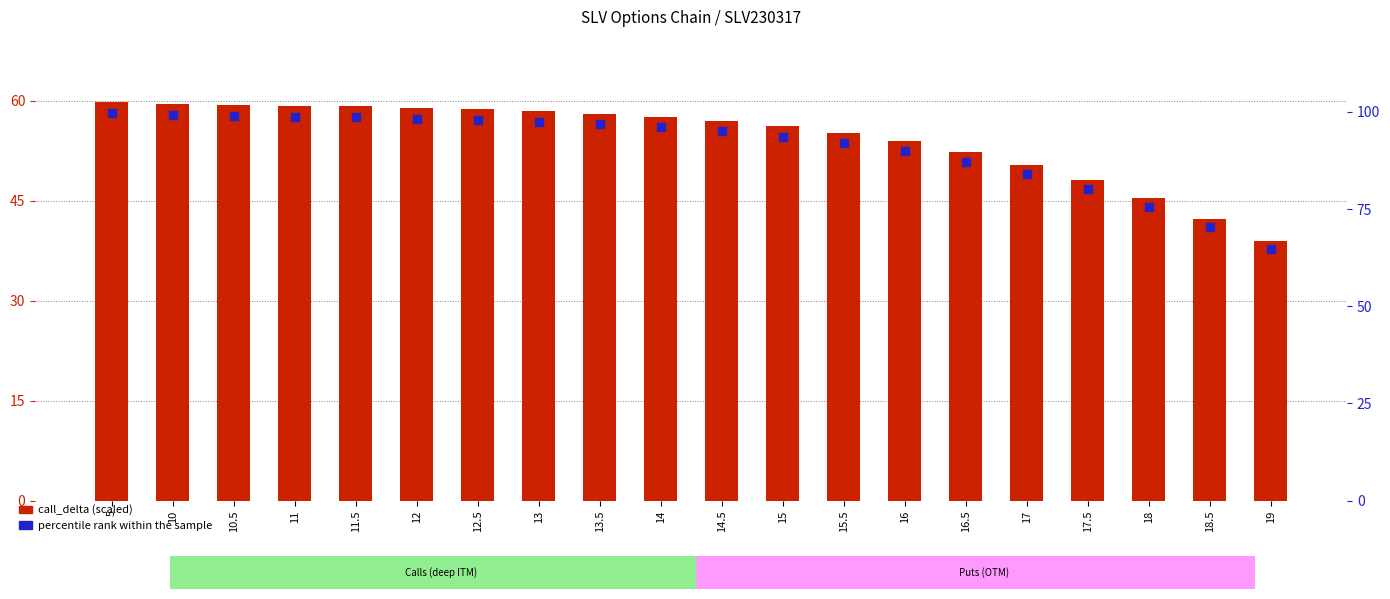

What are all the series names shown in the legend?

call_delta (scaled), percentile rank within the sample